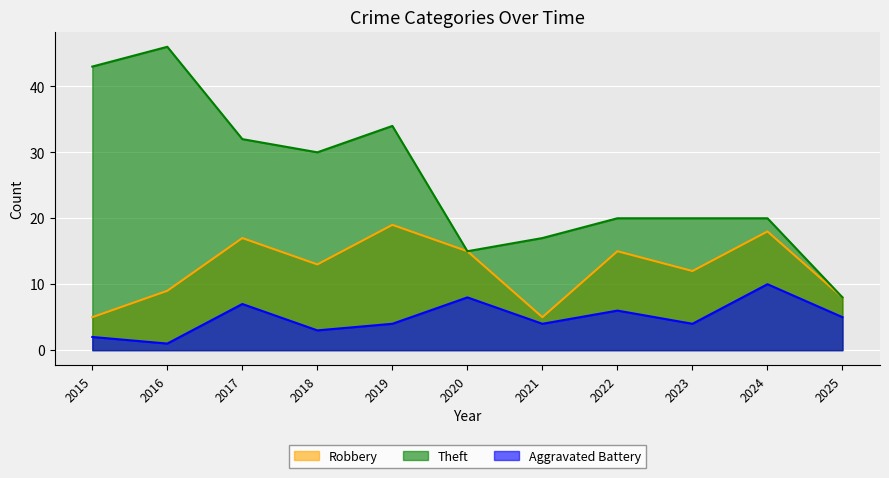

What is the average value of the Robbery series?

12